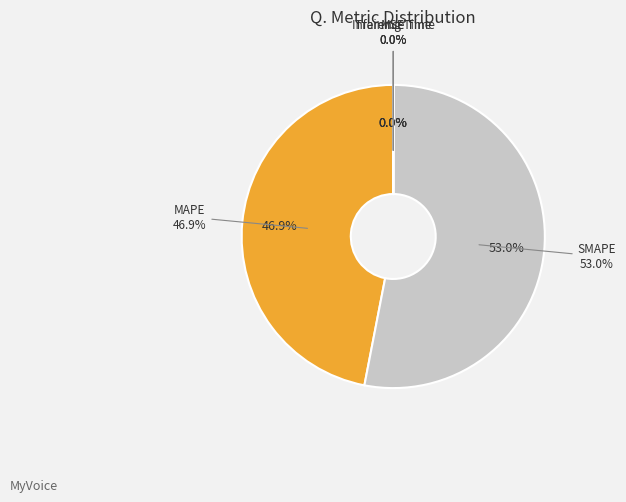

Combined, do Training Time and MAPE account for over 50%?

No